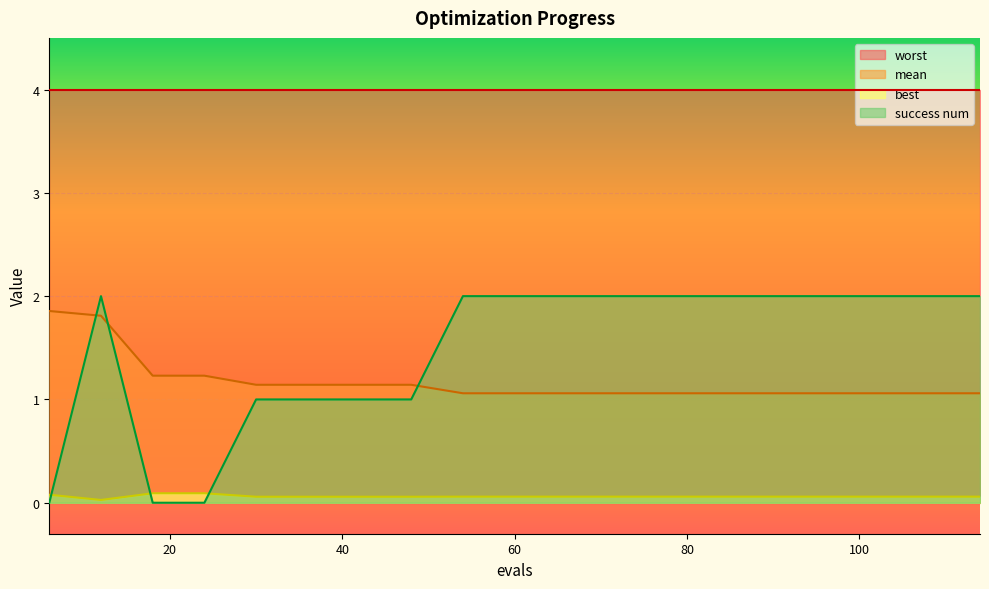

What is the lowest value of the mean series?

1.1